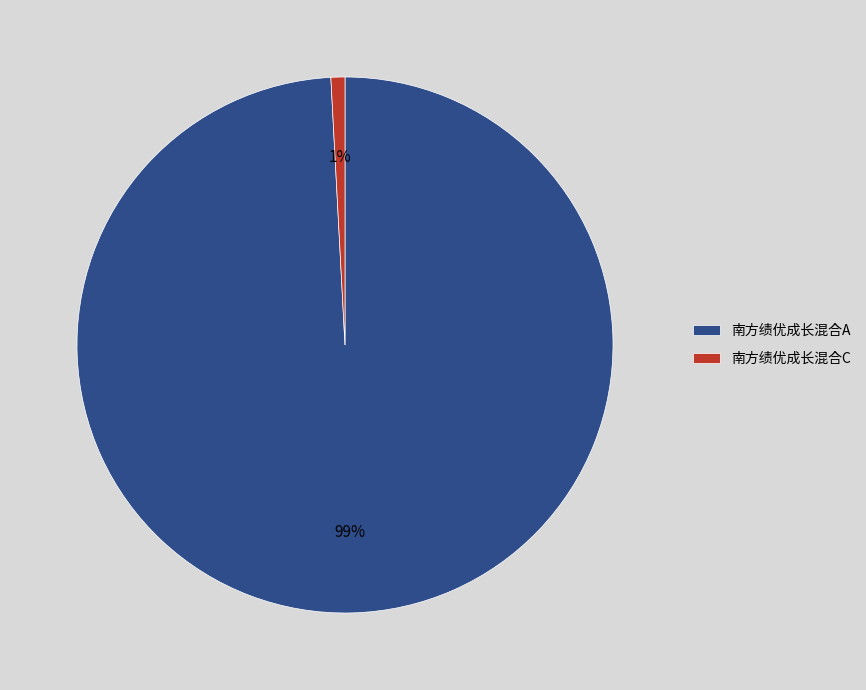

To the nearest percent, what is the combined percentage of 南方绩优成长混合A and 南方绩优成长混合C?

100%